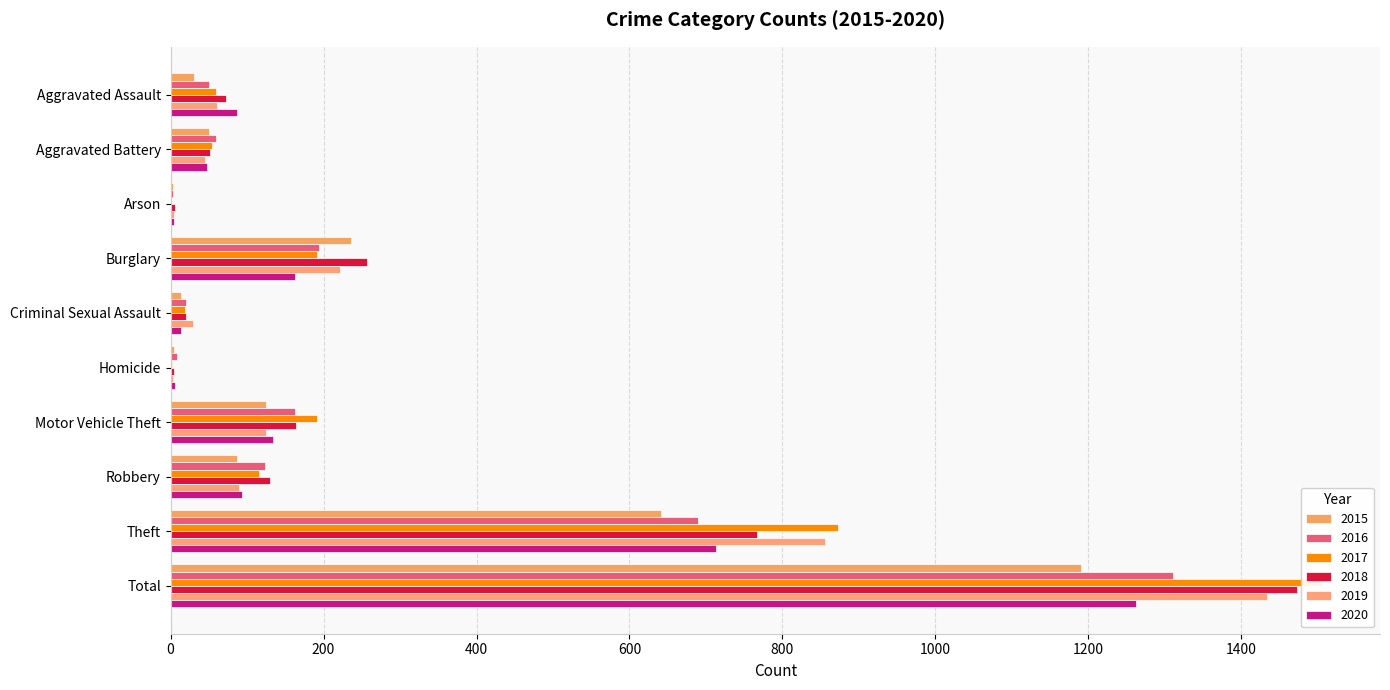

Reading left to right, list all the values displayed in this chart.

2015: Aggravated Assault=31	Aggravated Battery=50	Arson=3	Burglary=236	Criminal Sexual Assault=13	Homicide=4	Motor Vehicle Theft=125	Robbery=87	Theft=641	Total=1190
2016: Aggravated Assault=50	Aggravated Battery=60	Arson=3	Burglary=194	Criminal Sexual Assault=20	Homicide=8	Motor Vehicle Theft=163	Robbery=123	Theft=689	Total=1310
2017: Aggravated Assault=59	Aggravated Battery=54	Arson=1	Burglary=192	Criminal Sexual Assault=19	Homicide=2	Motor Vehicle Theft=191	Robbery=115	Theft=873	Total=1506
2018: Aggravated Assault=72	Aggravated Battery=52	Arson=6	Burglary=257	Criminal Sexual Assault=20	Homicide=5	Motor Vehicle Theft=164	Robbery=130	Theft=767	Total=1473
2019: Aggravated Assault=61	Aggravated Battery=45	Arson=5	Burglary=221	Criminal Sexual Assault=29	Homicide=3	Motor Vehicle Theft=125	Robbery=89	Theft=855	Total=1433
2020: Aggravated Assault=87	Aggravated Battery=48	Arson=4	Burglary=163	Criminal Sexual Assault=13	Homicide=6	Motor Vehicle Theft=134	Robbery=94	Theft=713	Total=1262